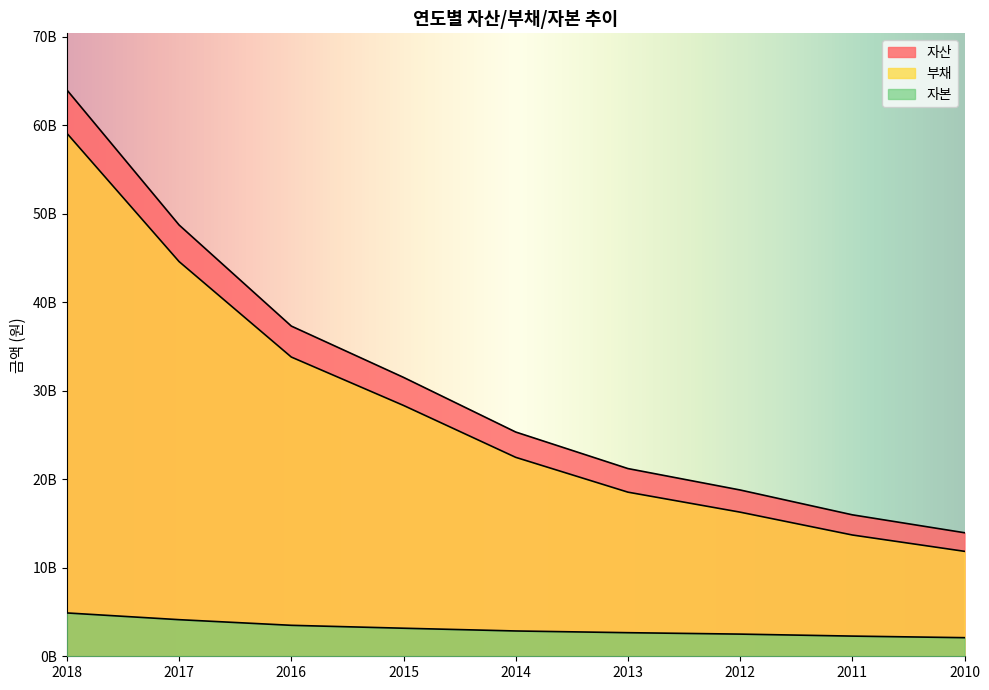

Does the chart display data point markers on the line(s)?

No